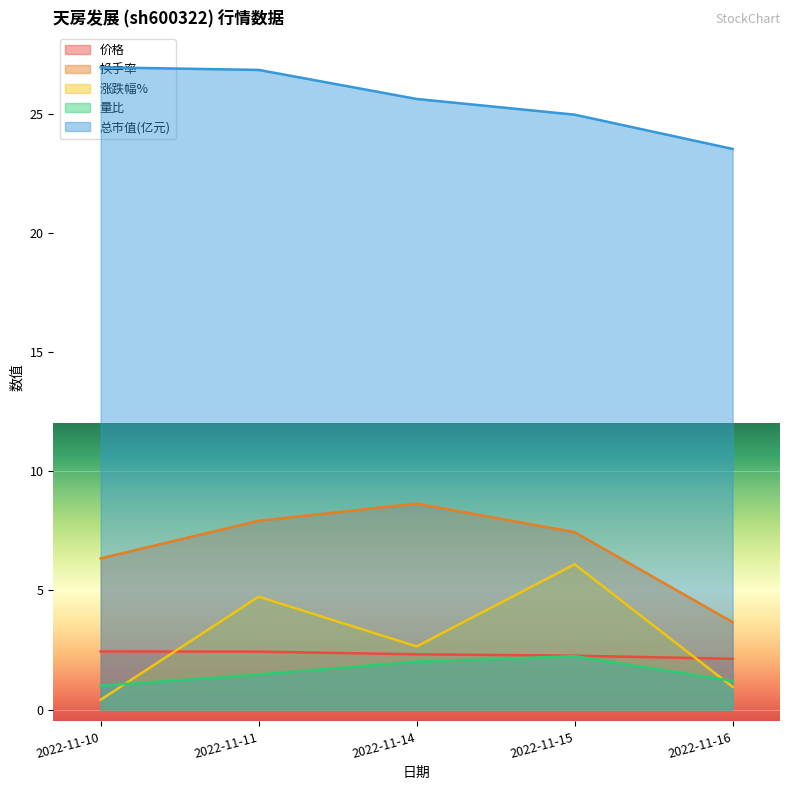

True or false: 总市值(亿元) has a value of 27.0 at 2022-11-10.

True